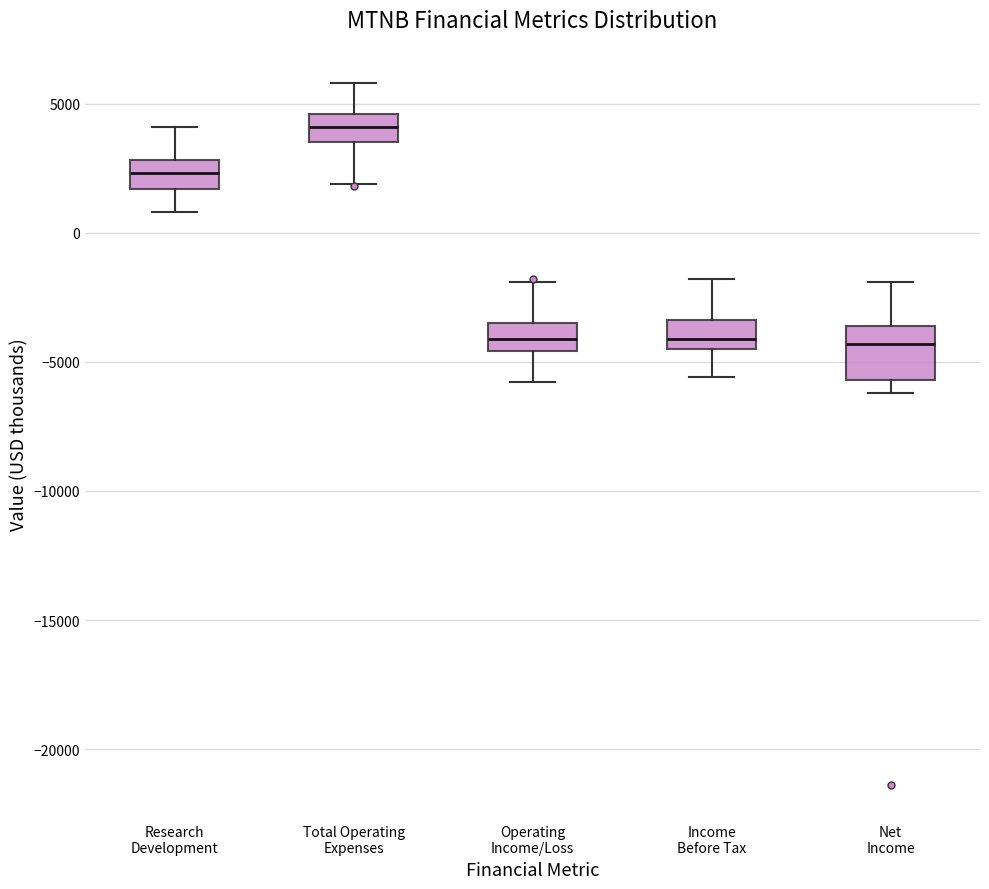

Which box's median line is the highest?

Total Operating Expenses